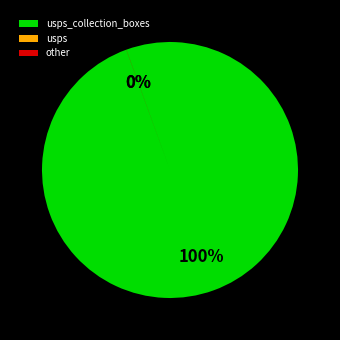

To the nearest percent, what is the difference between the largest and smallest slice percentages?

100%